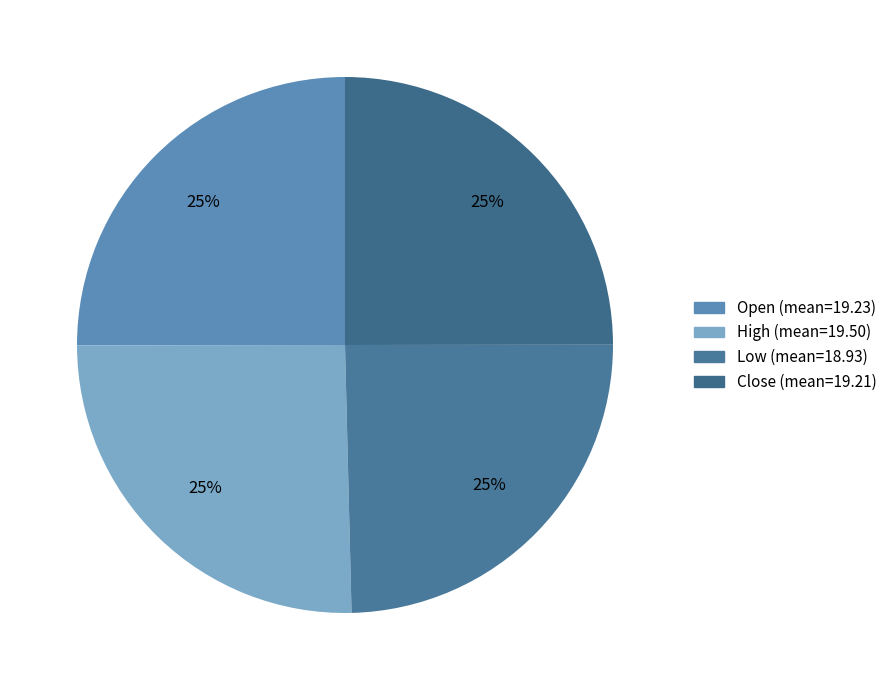

The Low slice represents 25% of the pie. True or false?

True